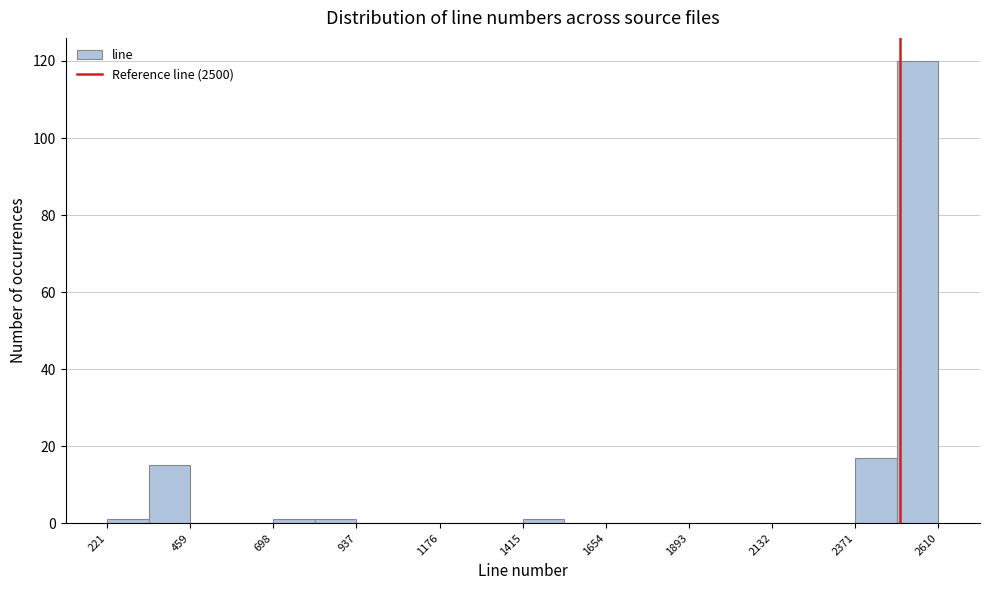

Read against the x-axis, roughly where is the centre of the tallest bar?

2550